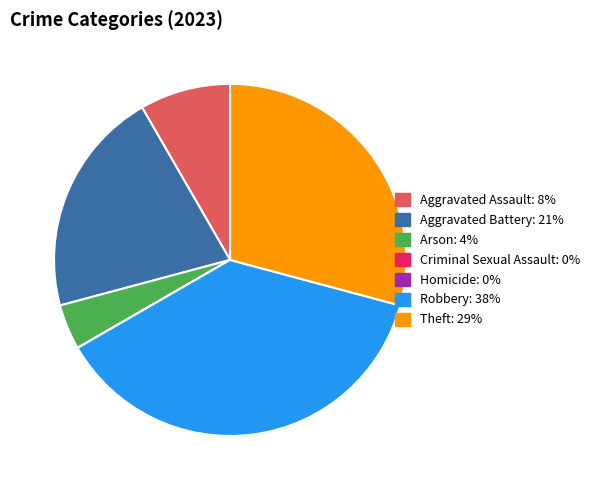

Is the sum of Aggravated Assault: 8% and Theft: 29% greater than half?

No